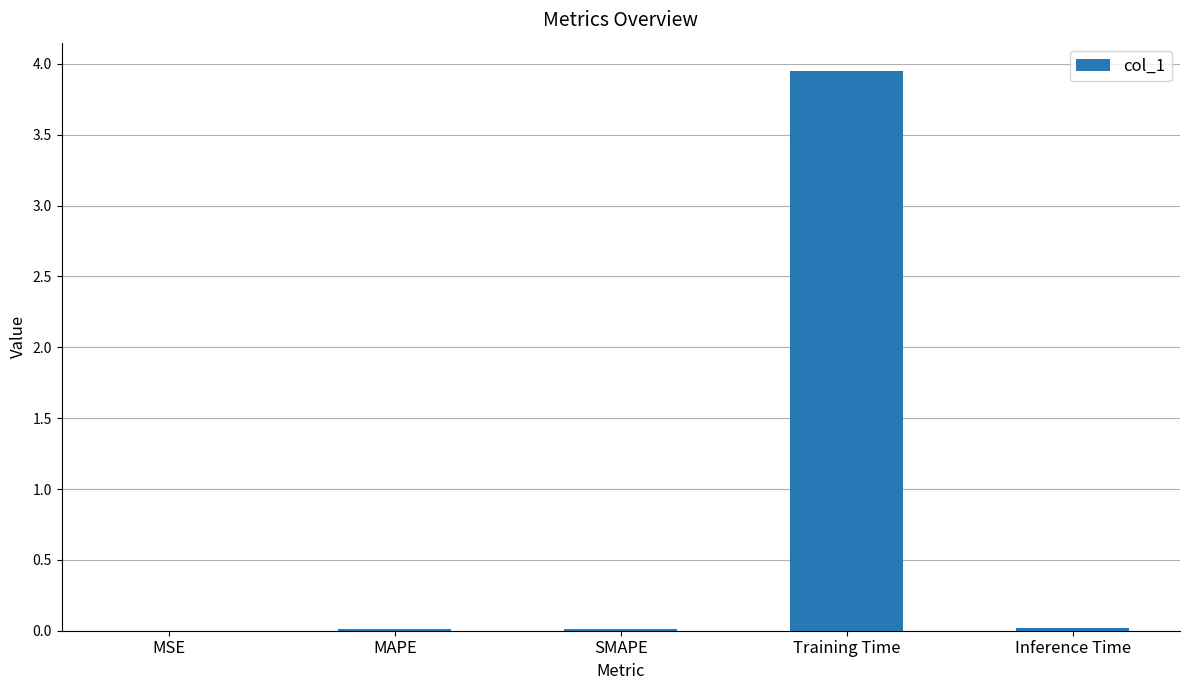

The chart shows a value of 0.0 at Inference Time. True or false?

True